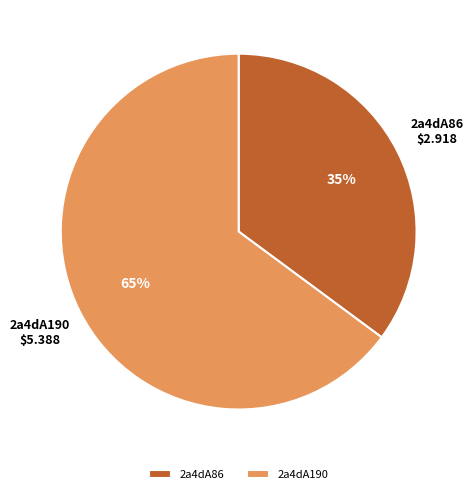

What percentage is the 2a4dA190 slice, to the nearest percent?

65%